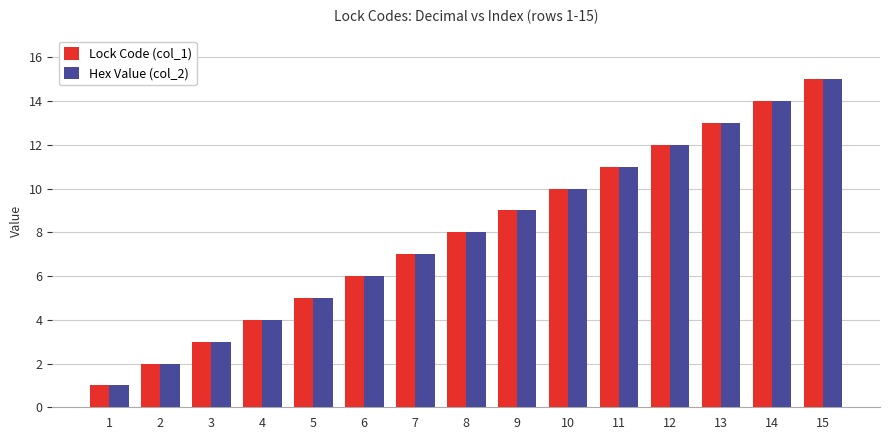

At which label is Lock Code (col_1) closest to 8?

8